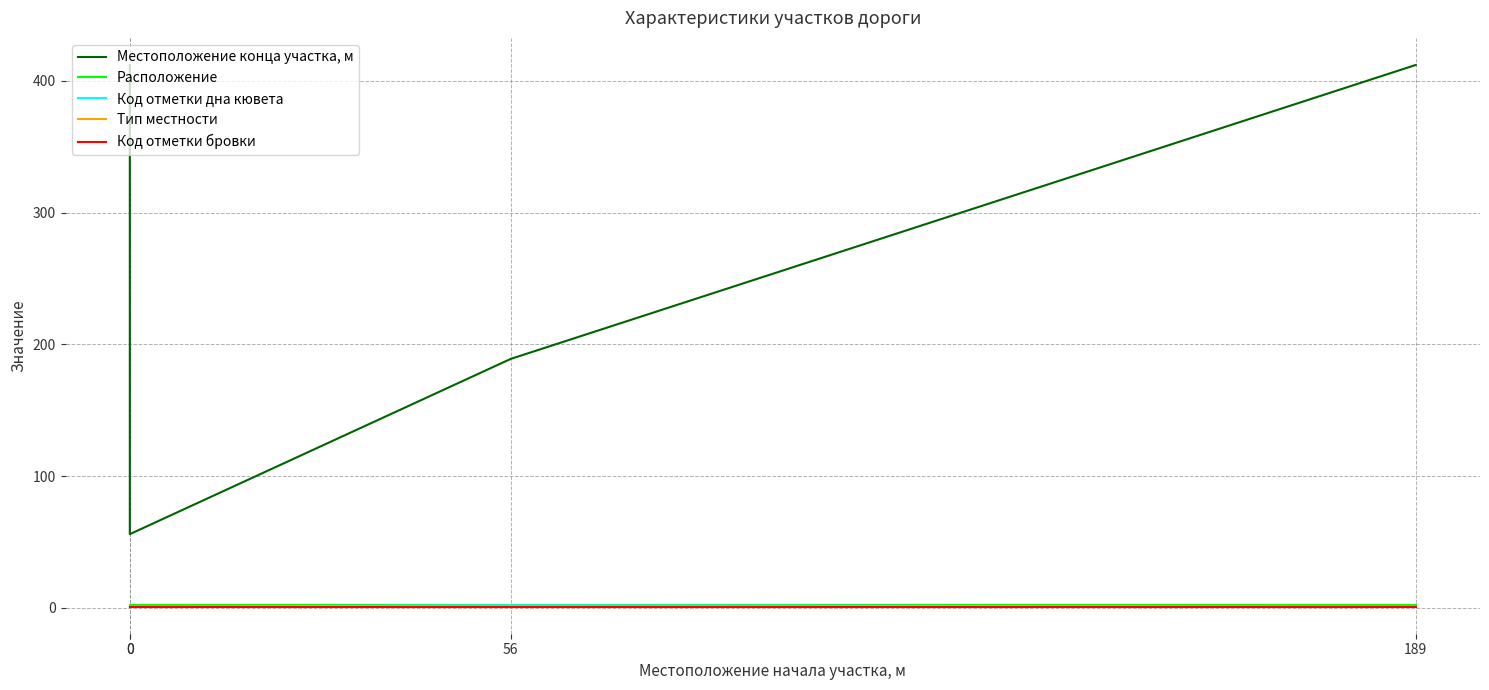

Reading left to right, what are all the values shown in this chart?

Местоположение конца участка, м: 0=412	0=56	56=189	189=412
Расположение: 0=1	0=2	56=2	189=2
Код отметки дна кювета: 0=1	0=1	56=2	189=1
Тип местности: 0=1	0=1	56=1	189=1
Код отметки бровки: 0=1	0=1	56=1	189=1